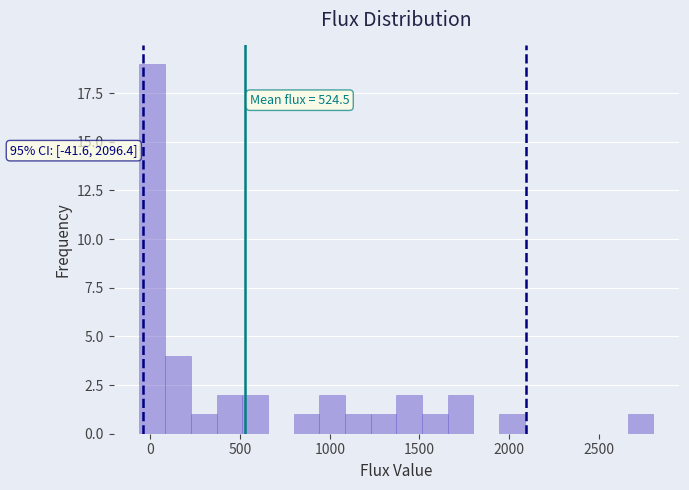

Read against the x-axis, roughly where is the centre of the tallest bar?

0